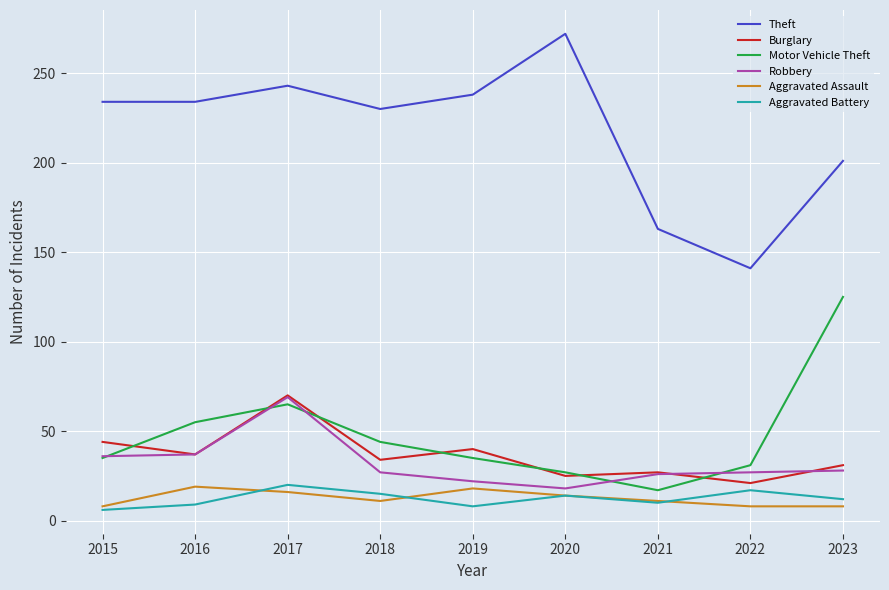

What is the difference between the maximum and minimum values in the Aggravated Battery series?

14